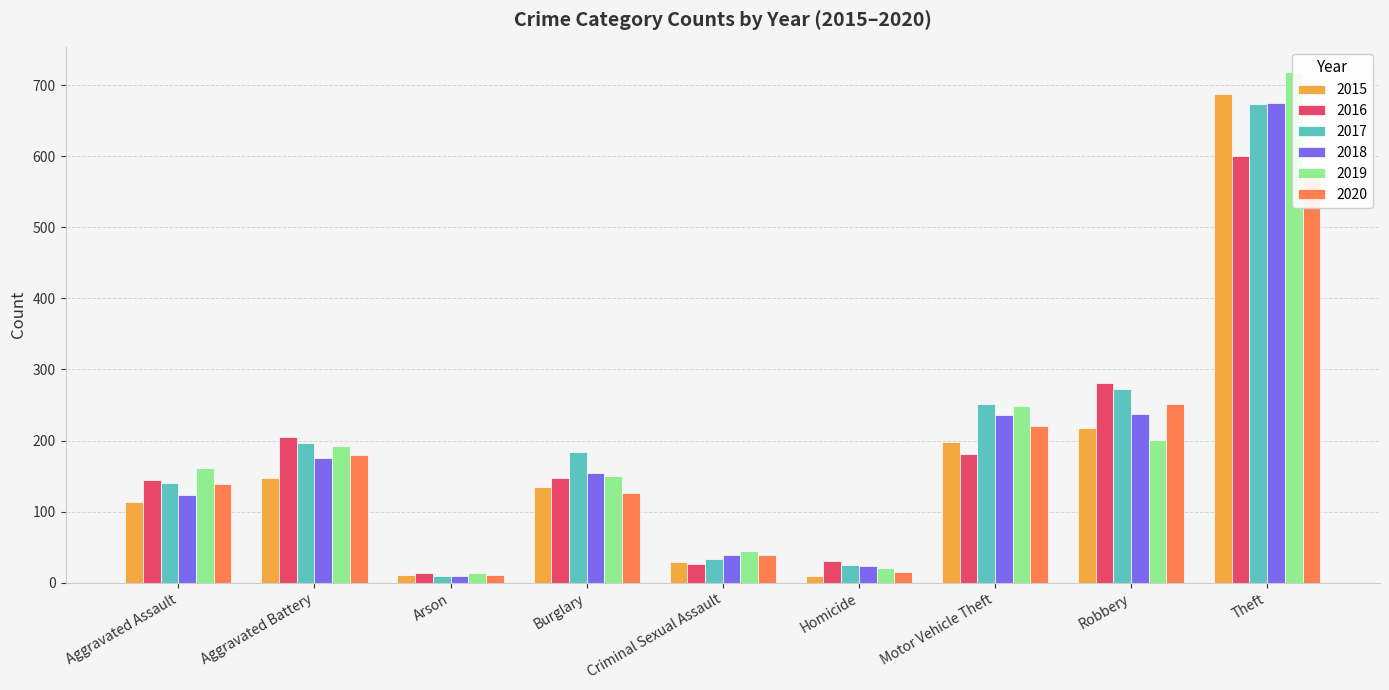

Where is 2019 nearest to the value 365?

Motor Vehicle Theft